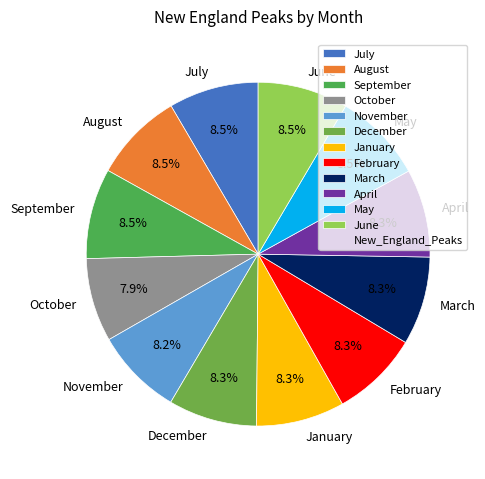

What is the total percentage of June and November?

16.7%